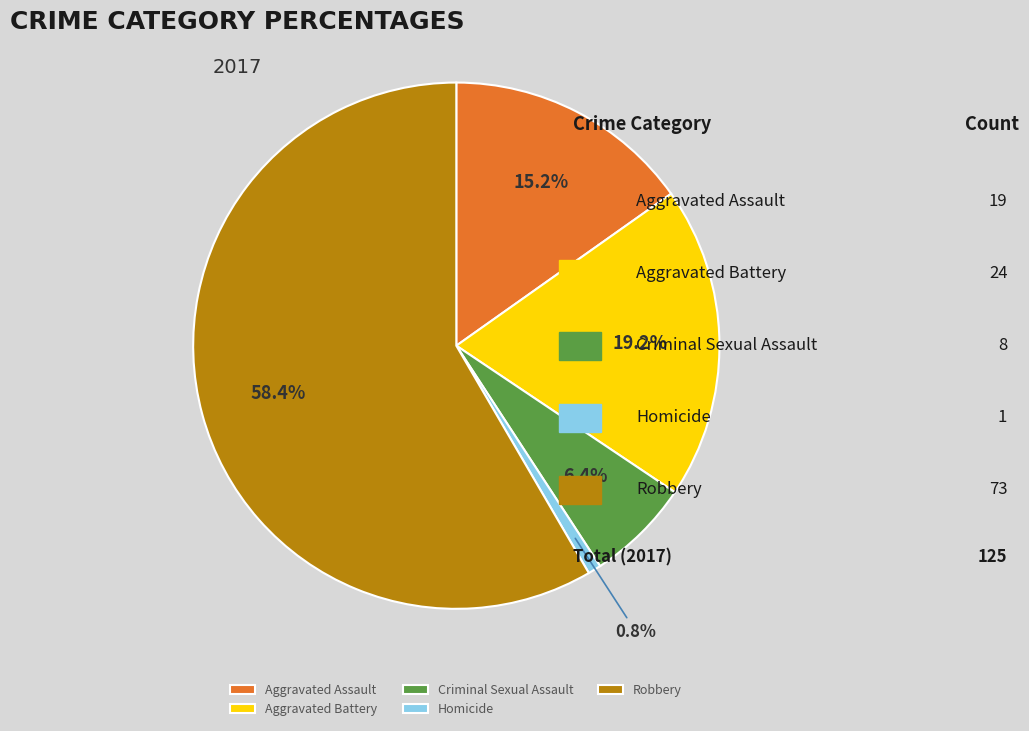

What is the ratio of the value at Robbery to the value at Homicide?

73.0